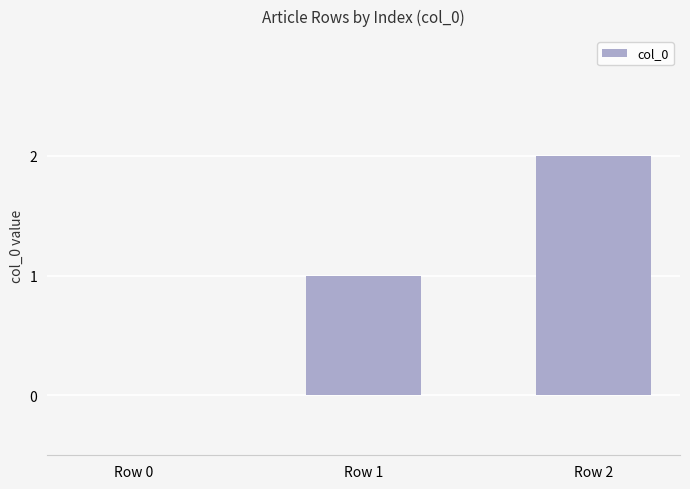

Between Row 2 and Row 0, which is larger?

Row 2